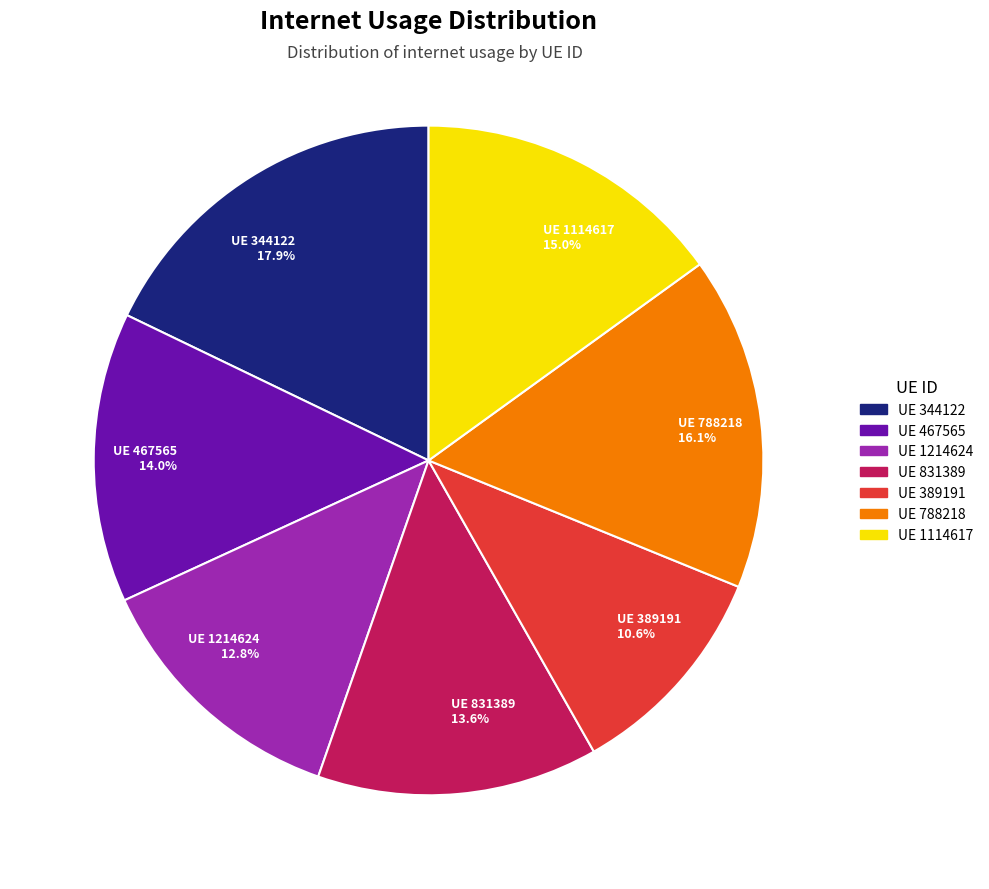

Is there a majority slice in this chart?

No